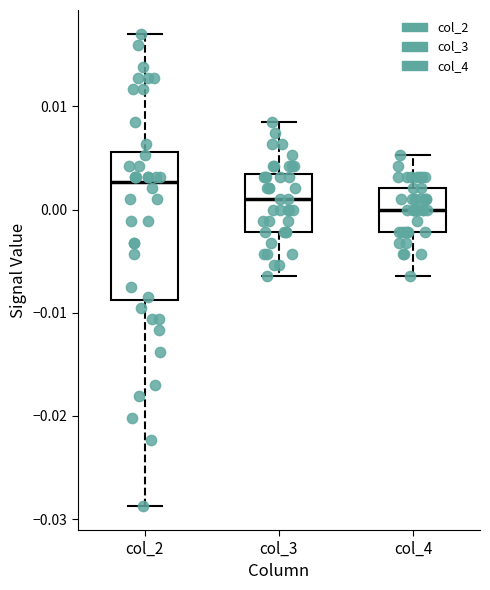

Which box is the tallest, from its lower edge to its upper edge?

col_2